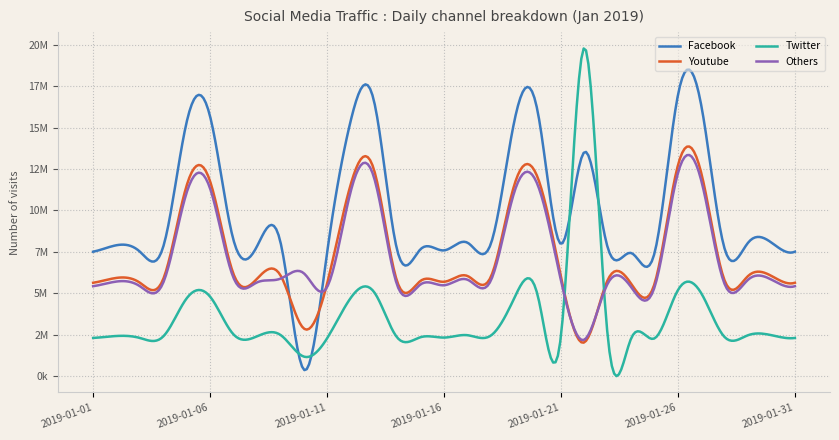

What are all the series names shown in the legend?

Facebook, Youtube, Twitter, Others